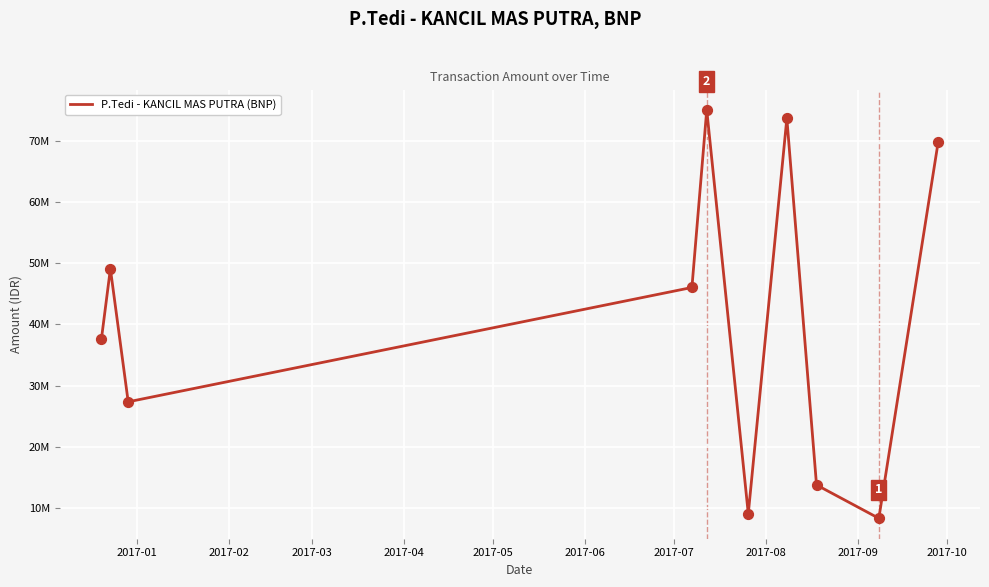

Is this an area chart (filled region under the line)?

No